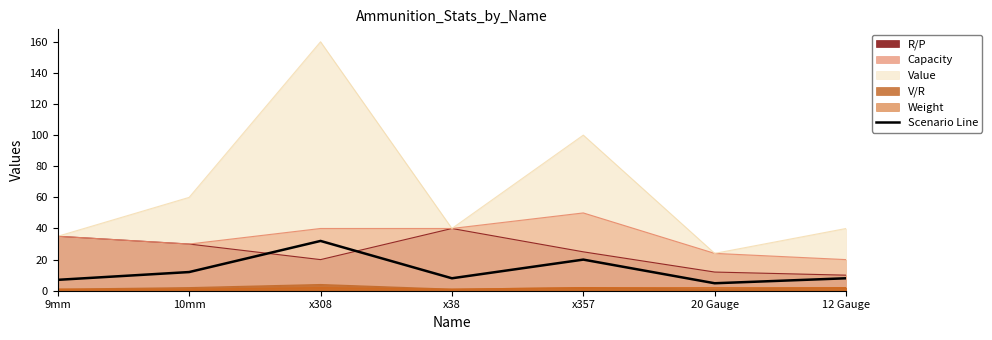

What is the difference between the maximum and minimum values?

27.2